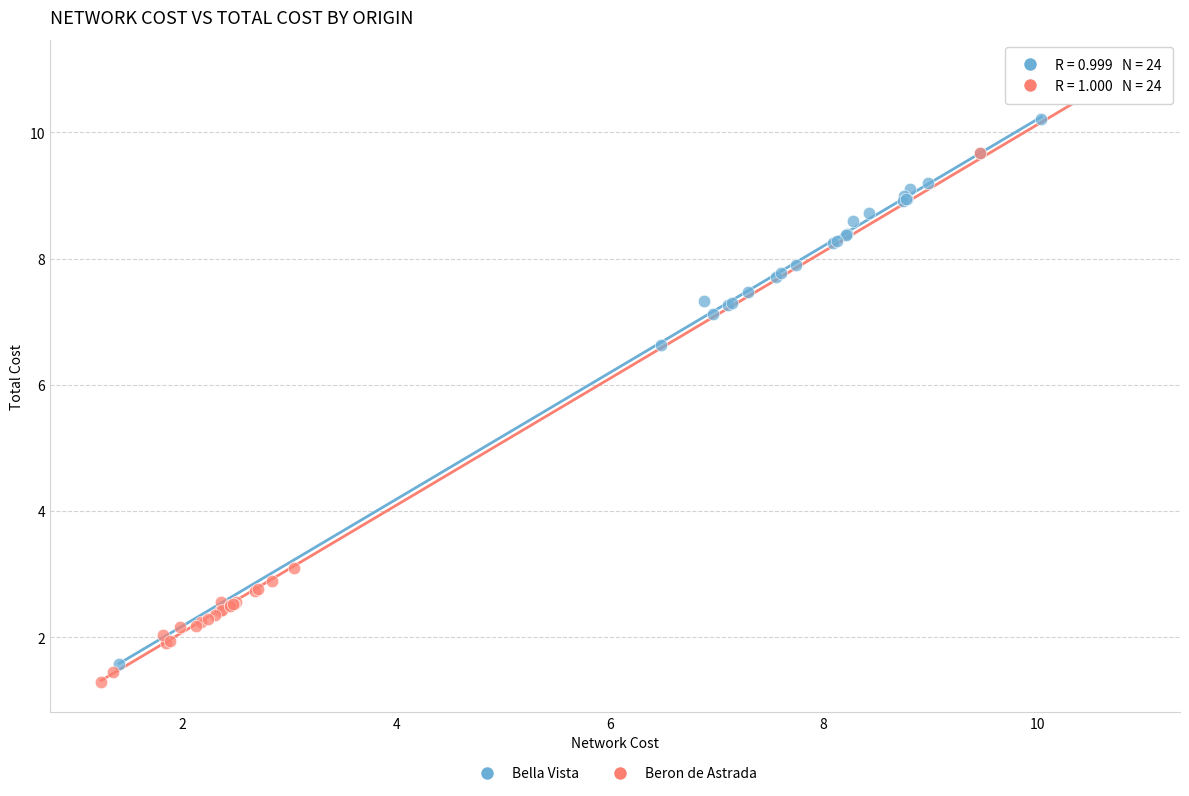

Which series has the widest spread of Y values?

Beron de Astrada